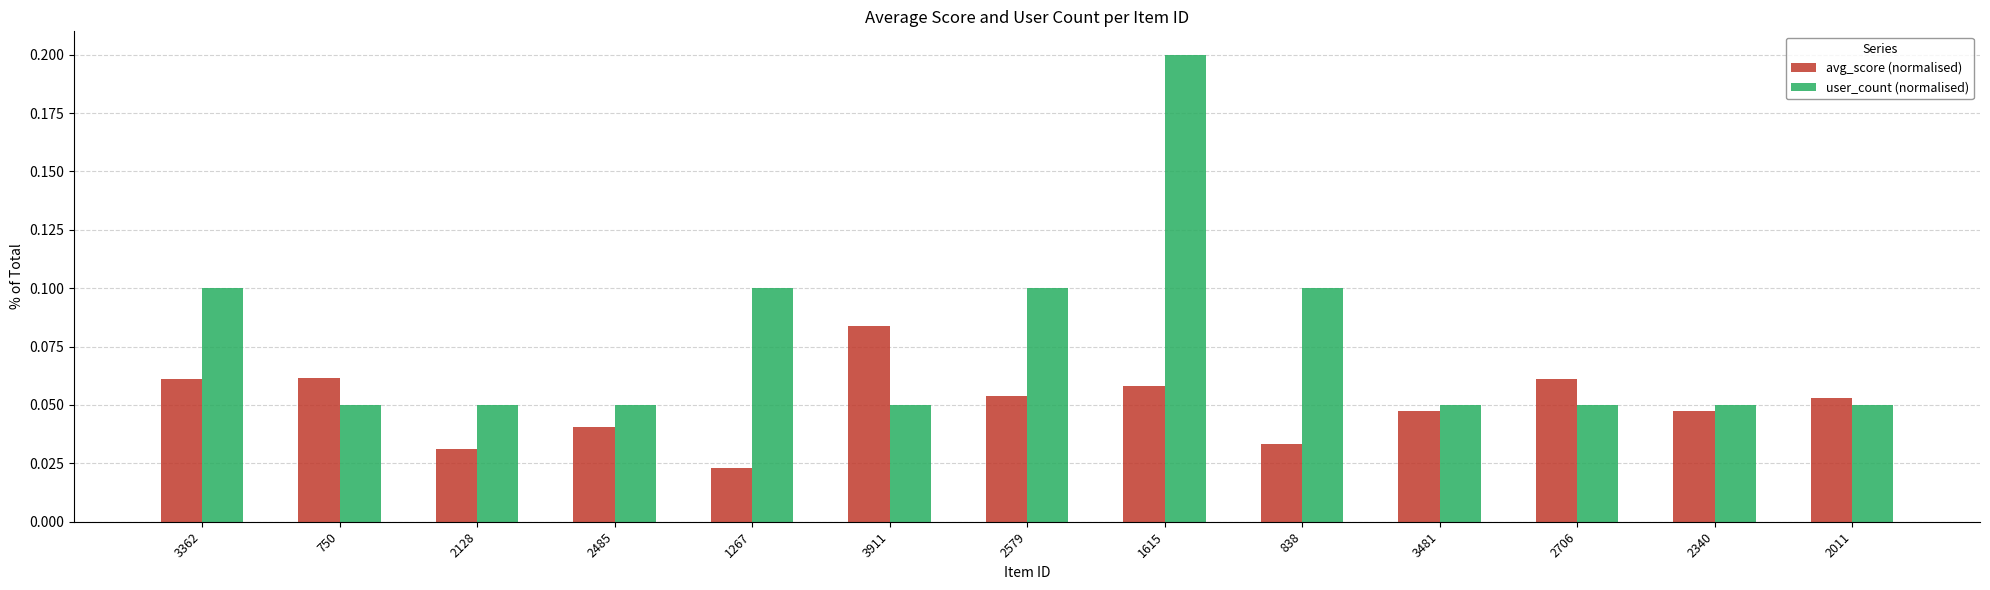

Rank the series by their maximum value, from highest to lowest.

user_count (normalised), avg_score (normalised)